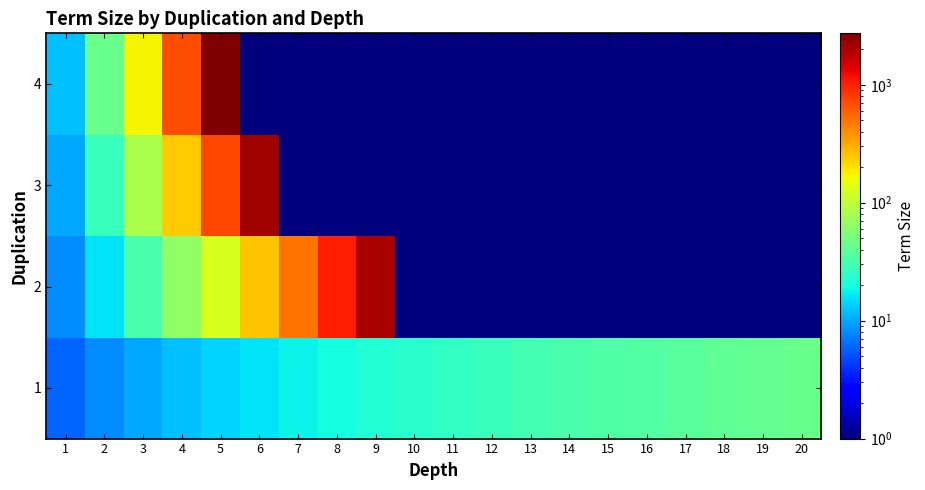

Rank the series at 19 from highest to lowest value.

1, 2, 3, 4